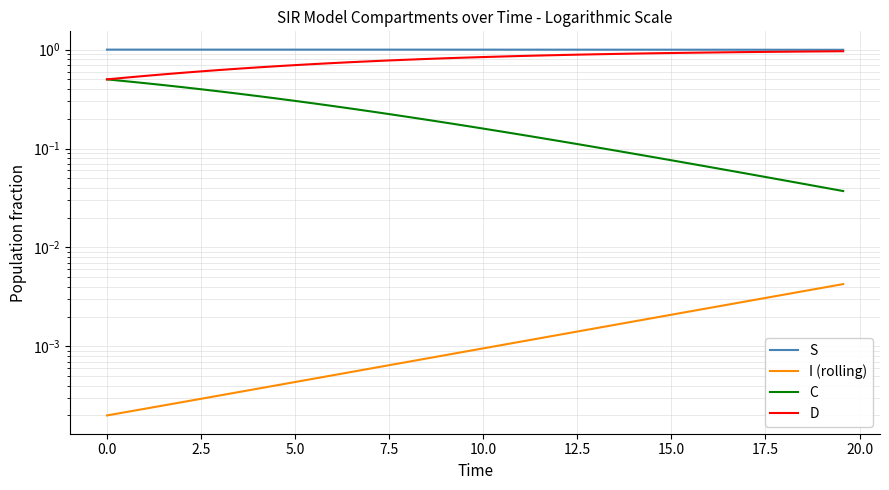

Reading left to right, list all the values displayed in this chart.

S: 1.0	1.0	1.0	1.0	1.0	1.0	1.0	1.0	1.0	1.0	1.0	1.0	1.0	1.0	1.0	1.0	1.0	1.0	1.0	1.0	1.0	1.0	1.0	1.0	1.0	1.0	1.0	1.0	1.0	1.0	1.0	1.0	1.0	1.0	1.0	1.0	1.0	1.0	1.0	1.0
I (rolling): 0.0	0.0	0.0	0.0	0.0	0.0	0.0	0.0	0.0	0.0	0.0	0.0	0.0	0.0	0.0	0.0	0.0	0.0	0.0	0.0	0.0	0.0	0.0	0.0	0.0	0.0	0.0	0.0	0.0	0.0	0.0	0.0	0.0	0.0	0.0	0.0	0.0	0.0	0.0	0.0
C: 0.5	0.5	0.5	0.4	0.4	0.4	0.4	0.4	0.3	0.3	0.3	0.3	0.3	0.3	0.2	0.2	0.2	0.2	0.2	0.2	0.2	0.1	0.1	0.1	0.1	0.1	0.1	0.1	0.1	0.1	0.1	0.1	0.1	0.1	0.1	0.1	0.0	0.0	0.0	0.0
D: 0.5	0.5	0.5	0.6	0.6	0.6	0.6	0.6	0.7	0.7	0.7	0.7	0.7	0.7	0.8	0.8	0.8	0.8	0.8	0.8	0.8	0.9	0.9	0.9	0.9	0.9	0.9	0.9	0.9	0.9	0.9	0.9	0.9	0.9	0.9	0.9	1.0	1.0	1.0	1.0